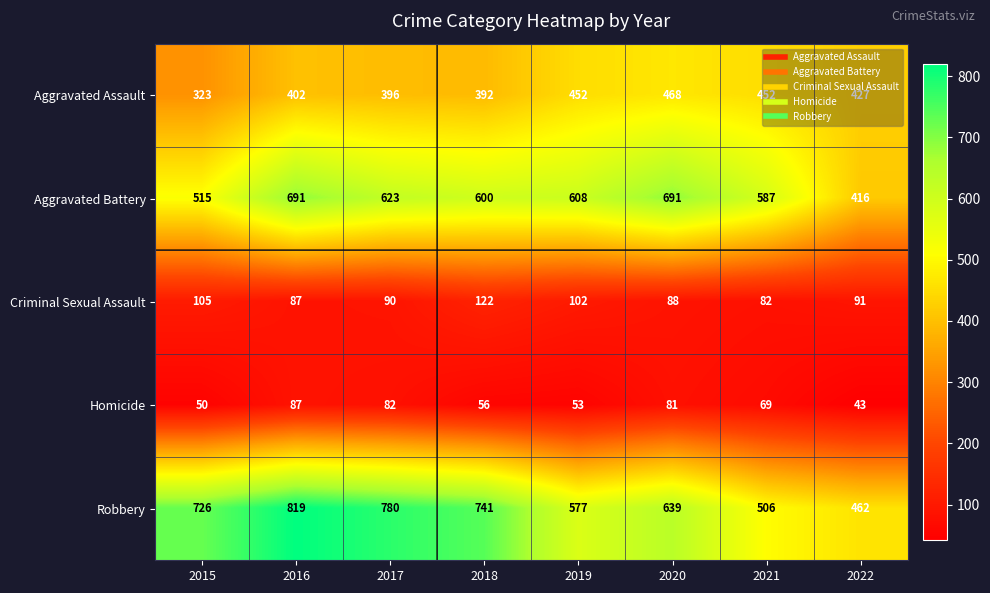

Where does the Aggravated Assault series first go above 427?

2019